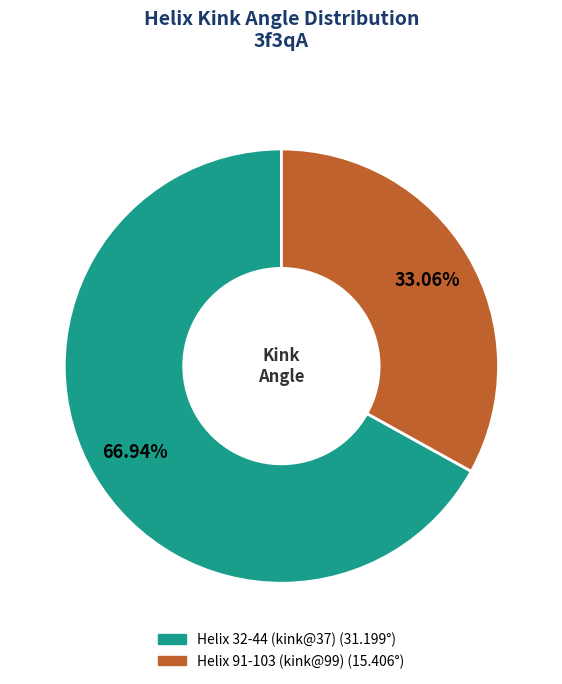

To the nearest percent, what is the difference between the Helix 91-103 (kink@99) and Helix 32-44 (kink@37) slice percentages?

34%